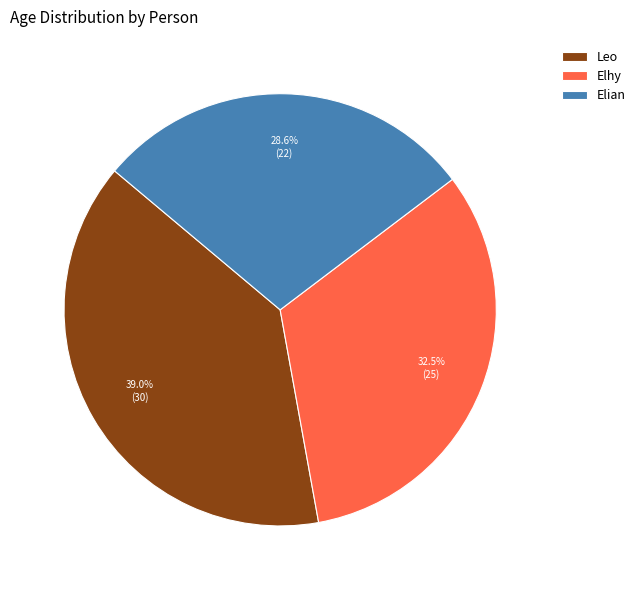

Rank the categories by value from highest to lowest.

Leo, Elhy, Elian